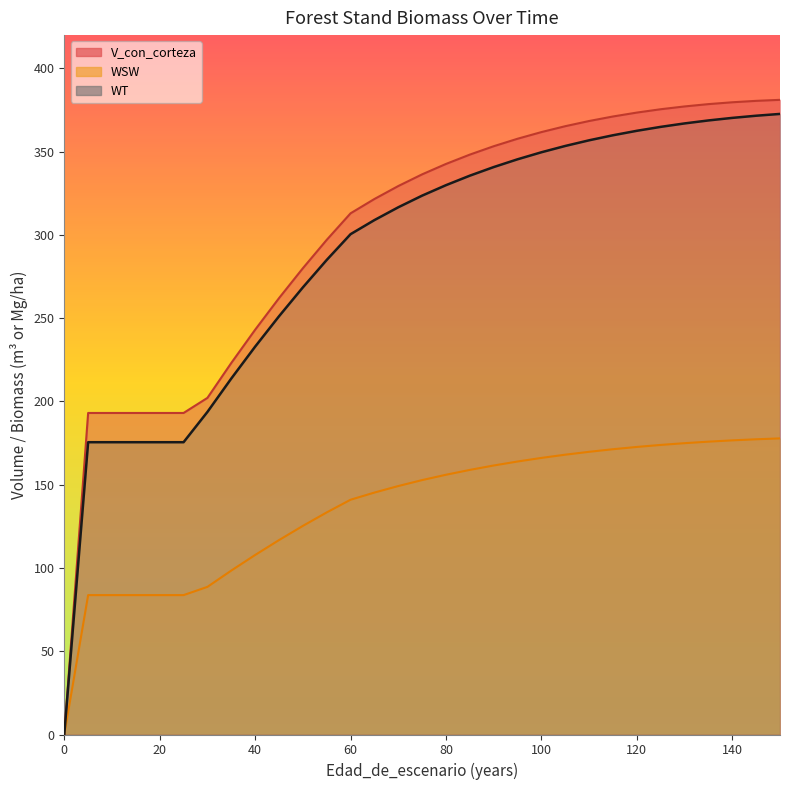

What is the difference between the maximum and second lowest values in the WT series?

197.1